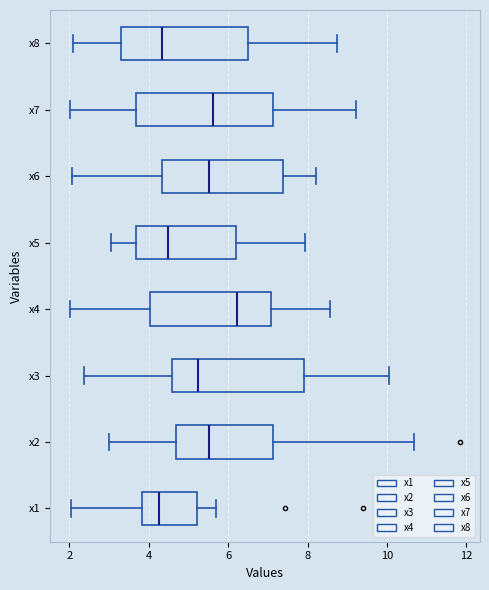

Reading bottom to top, read every box against the x-axis: the position of its median line, the range the box covers, and the ends of its whiskers. The values are not printed on the chart, so give them approximately, as read against the axis.

x1: median 4.2, box 3.8 to 5.2, whiskers 2.0 to 5.6
x2: median 5.6, box 4.6 to 7.2, whiskers 3.0 to 10.6
x3: median 5.2, box 4.6 to 8.0, whiskers 2.4 to 10.0
x4: median 6.2, box 4.0 to 7.0, whiskers 2.0 to 8.6
x5: median 4.4, box 3.6 to 6.2, whiskers 3.0 to 8.0
x6: median 5.6, box 4.4 to 7.4, whiskers 2.0 to 8.2
x7: median 5.6, box 3.6 to 7.2, whiskers 2.0 to 9.2
x8: median 4.4, box 3.2 to 6.4, whiskers 2.0 to 8.8